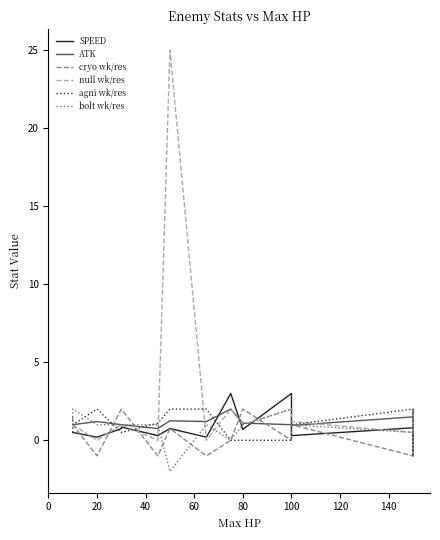

What is the average value of the ATK series?

1.2